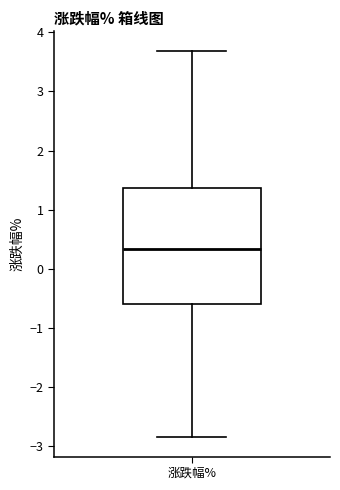

Read this box plot against the y-axis: the position of the median line, the range covered by the box, and the ends of both whiskers. The values are not printed on the chart, so give them approximately, as read against the axis.

median 0.3, box -0.6 to 1.4, whiskers -2.8 to 3.7